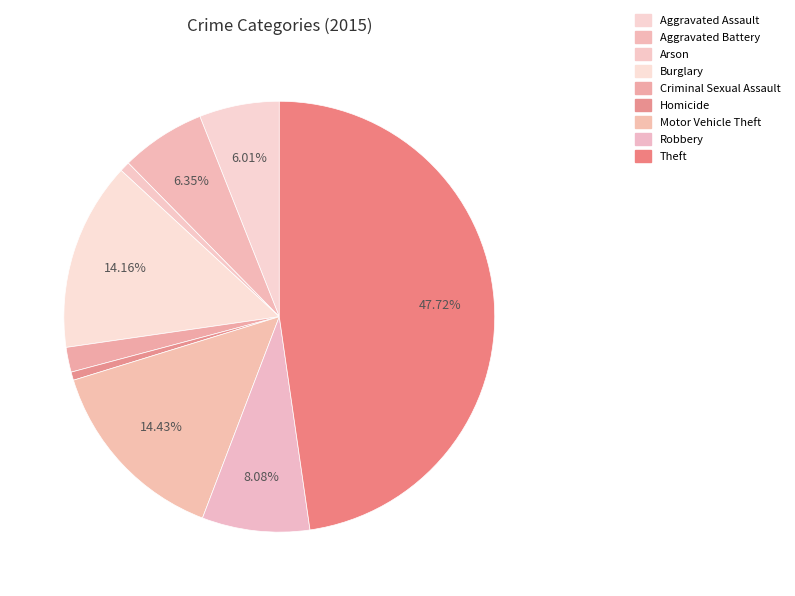

What is the change in value from Burglary to Motor Vehicle Theft?

+4